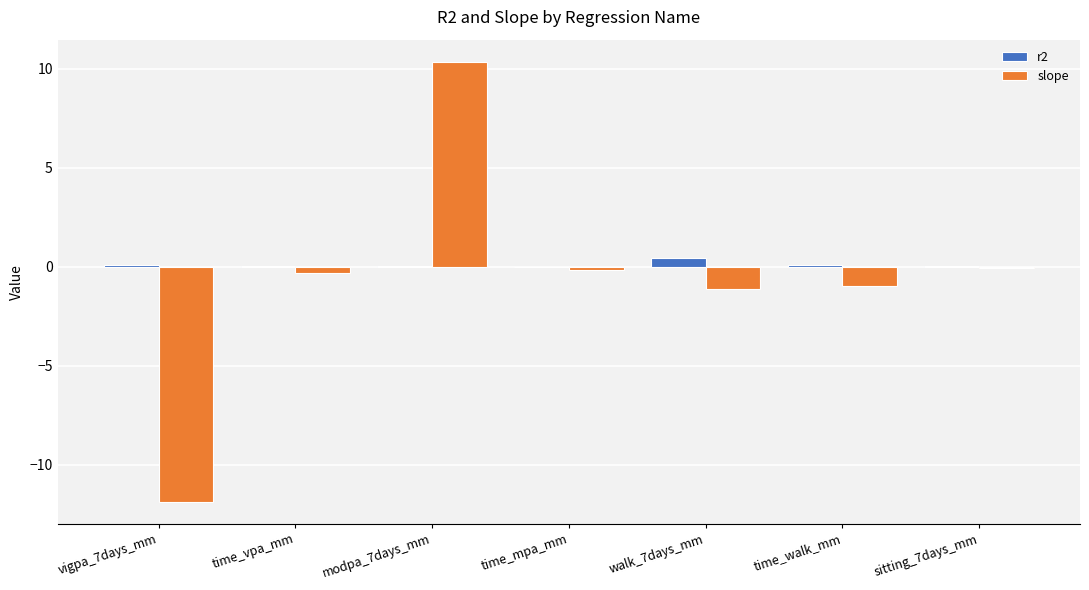

True or false: r2 has a value of 0.1 at sitting_7days_mm.

True